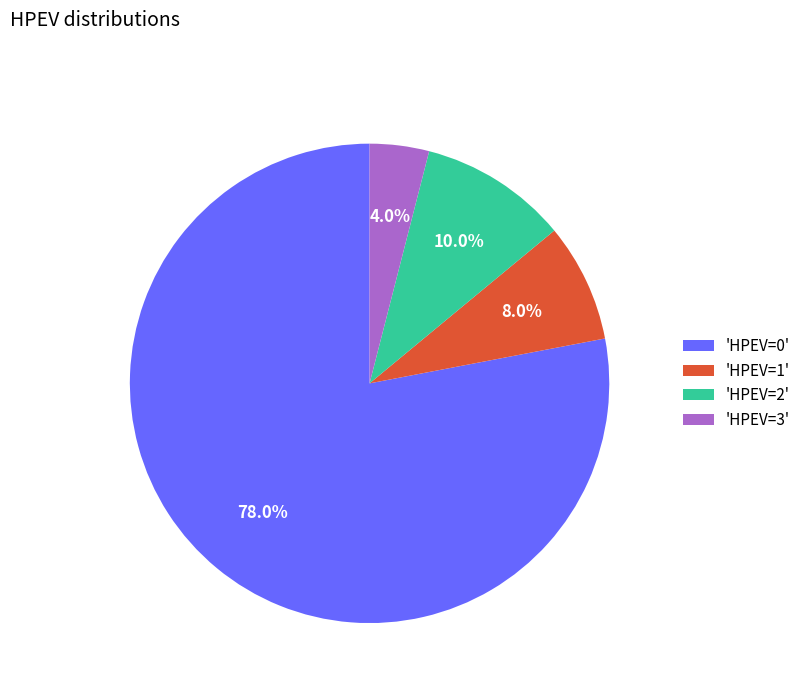

Rank the categories by value from highest to lowest.

'HPEV=0', 'HPEV=2', 'HPEV=1', 'HPEV=3'